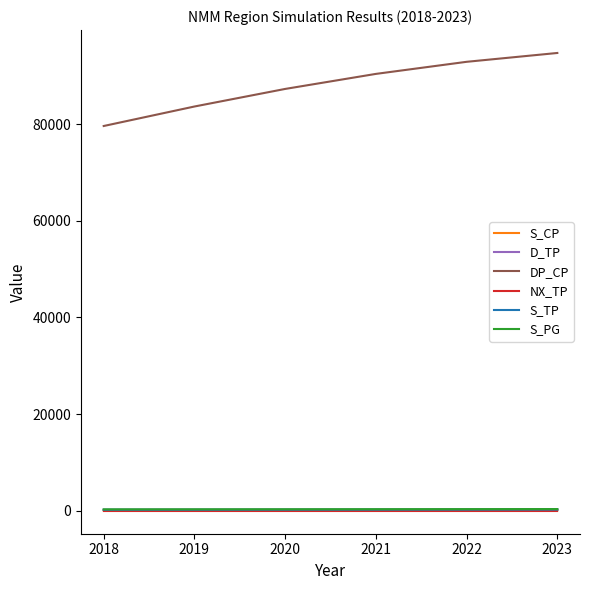

Between 2018 and 2022, which series saw the biggest shift?

DP_CP